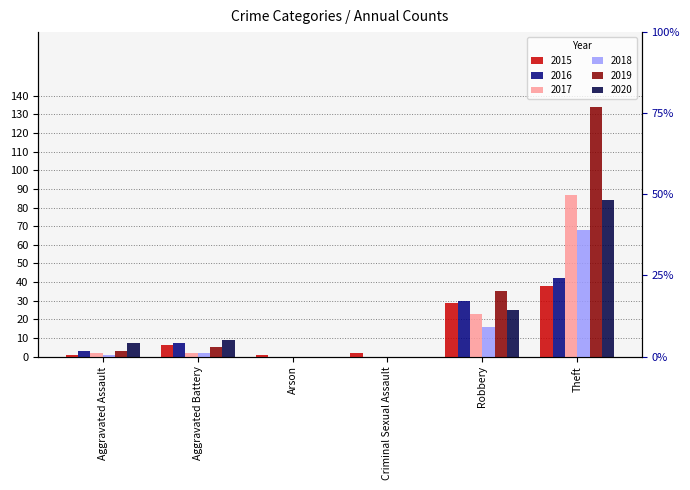

Which category has the lowest value in the 2018 series?

Arson